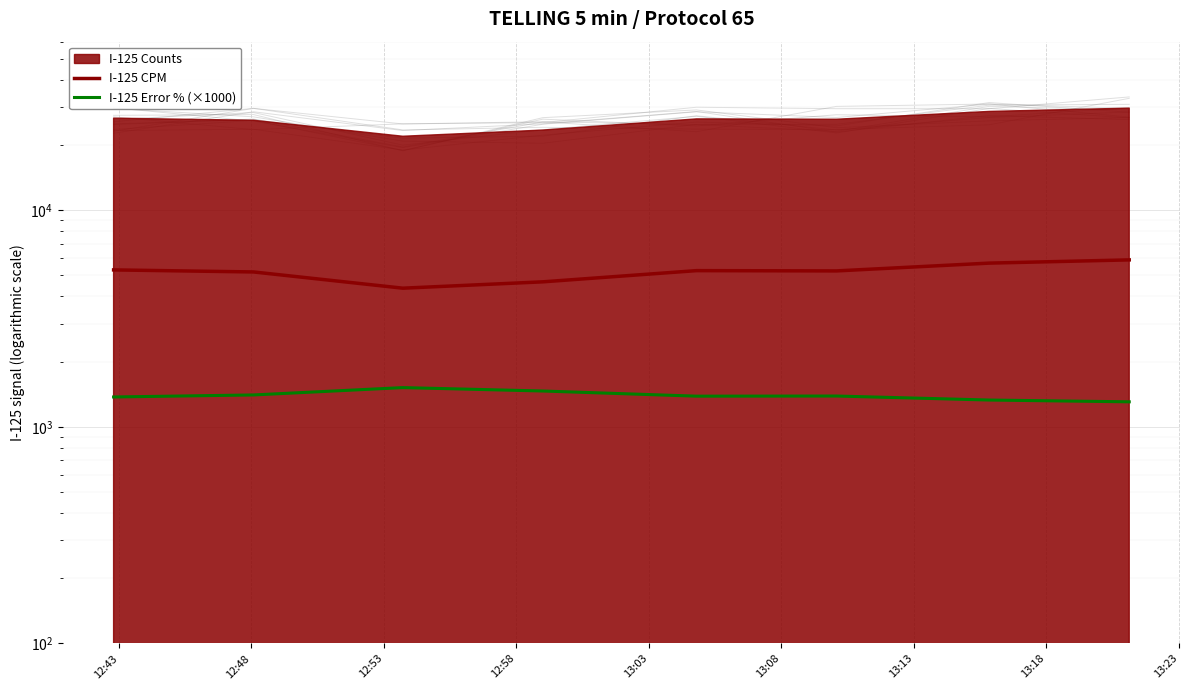

What is the sum of all I-125 Error % (×1000) values?

11169.0